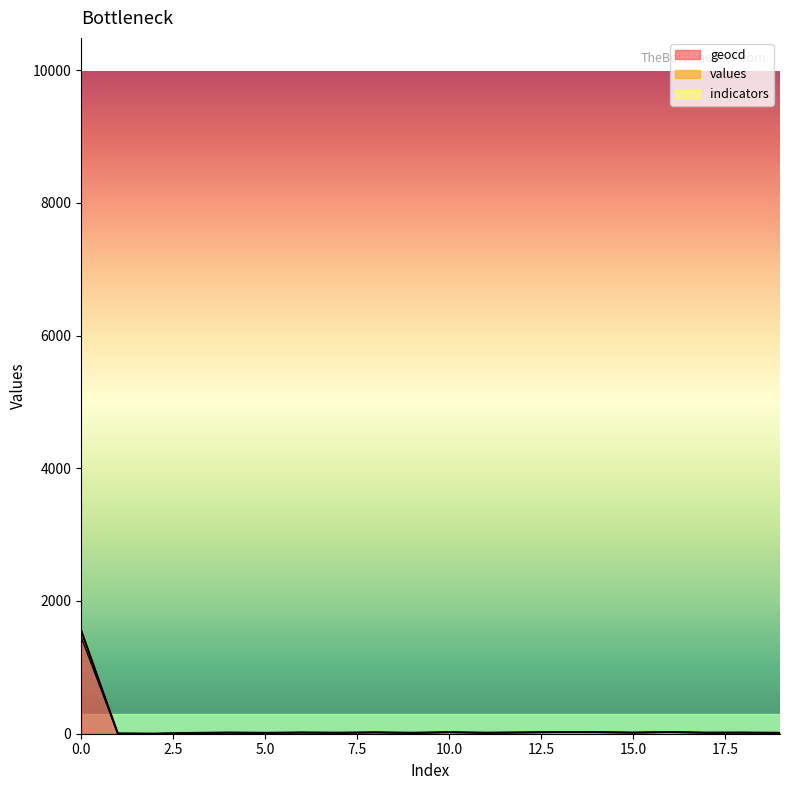

What value does the geocd series have at 6?

16.0